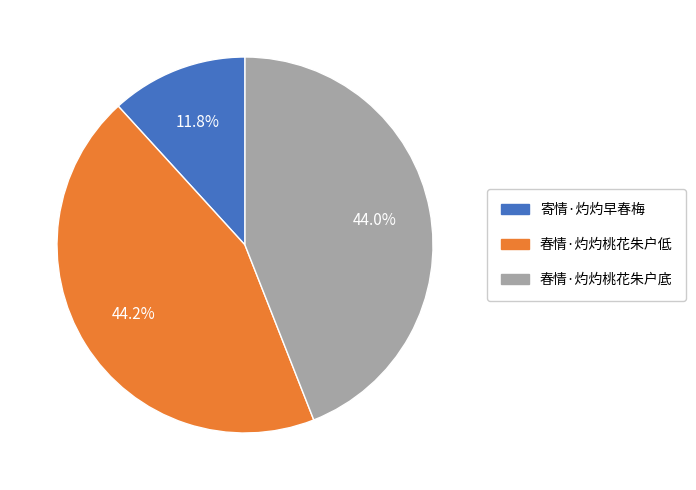

Between 春情·灼灼桃花朱户底 and 寄情·灼灼早春梅, which is larger?

春情·灼灼桃花朱户底